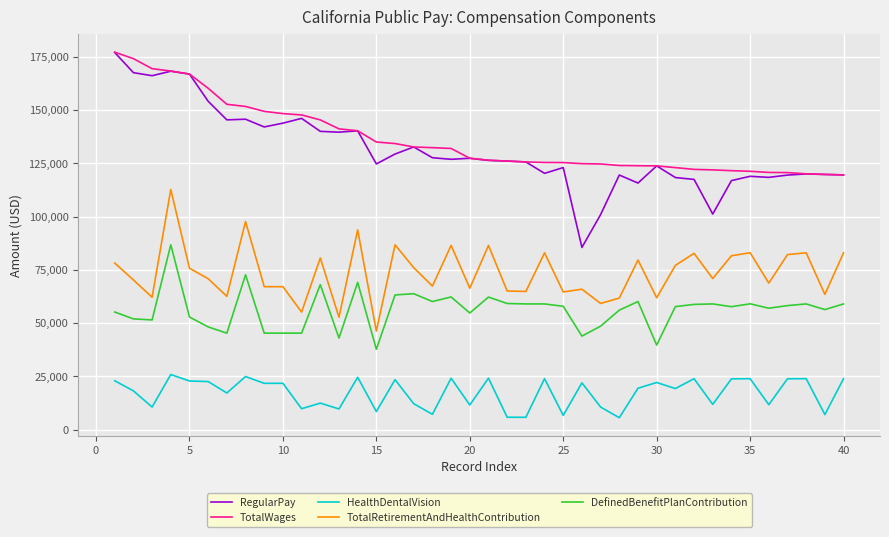

What is the maximum value shown in the chart?

177103